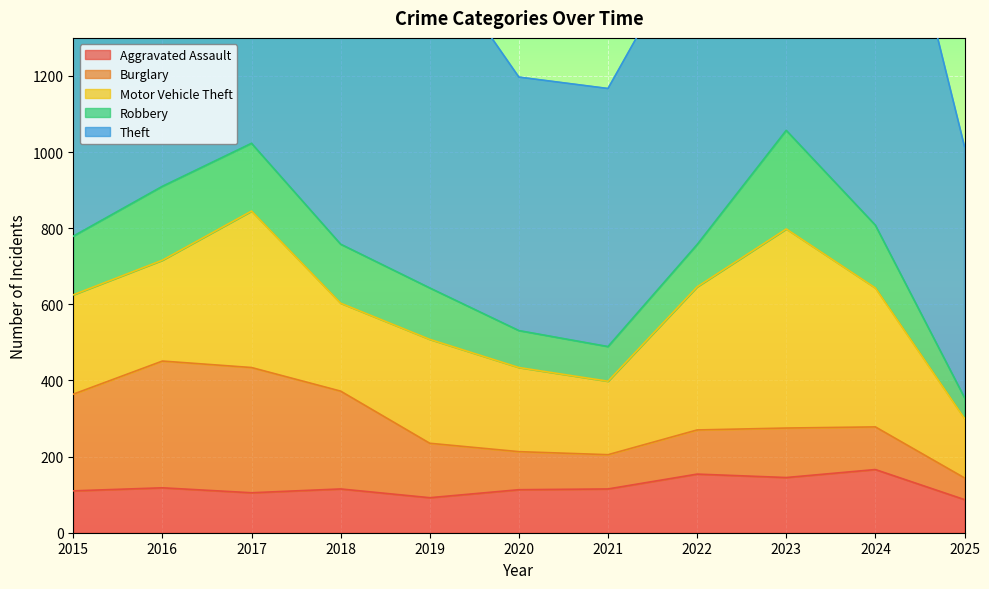

In Theft, how many points are higher than both neighbors (excluding endpoints)?

3